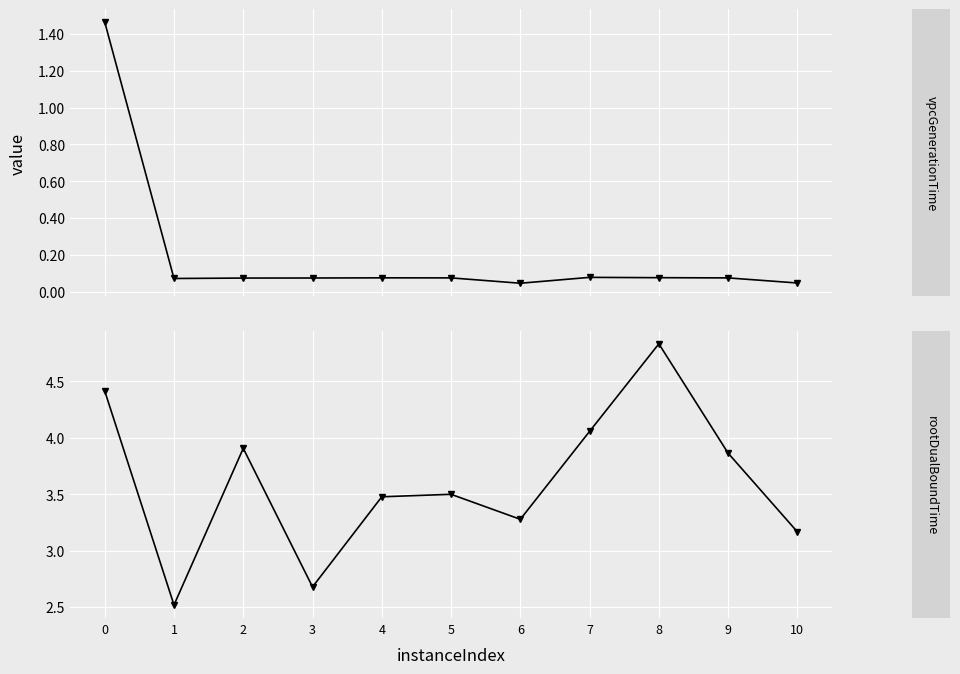

What is the average value of the rootDualBoundTime series?

3.6